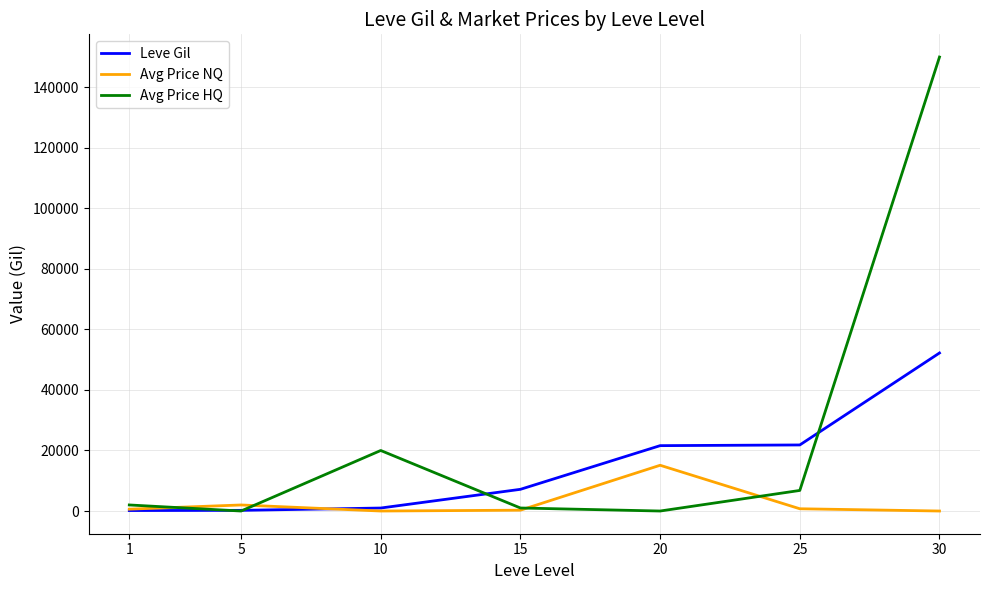

What is the spread (max minus min) of values at 30?

150000.0